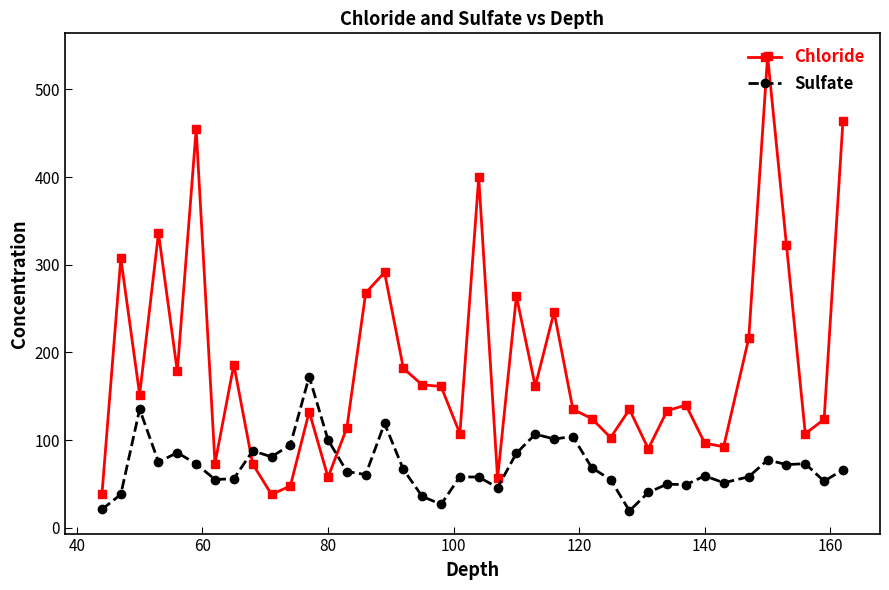

How many values in the Chloride series are below 139?

20